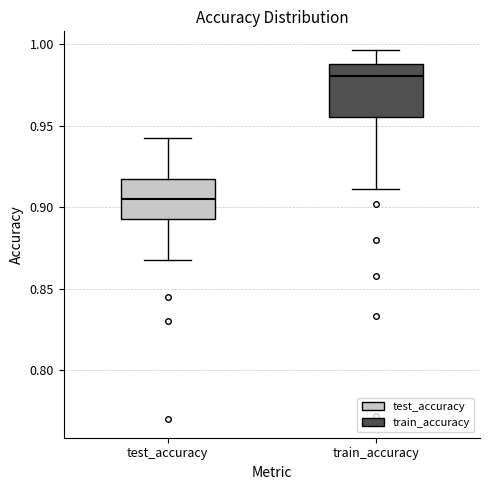

Reading left to right, transcribe this box plot: for each box, give where its median line is, the range the box spans, and where its two whiskers end, as read against the y-axis. The values are not printed on the chart, so give them approximately, as read against the axis.

test_accuracy: median 0.905, box 0.895 to 0.915, whiskers 0.870 to 0.940
train_accuracy: median 0.980, box 0.955 to 0.990, whiskers 0.910 to 0.995